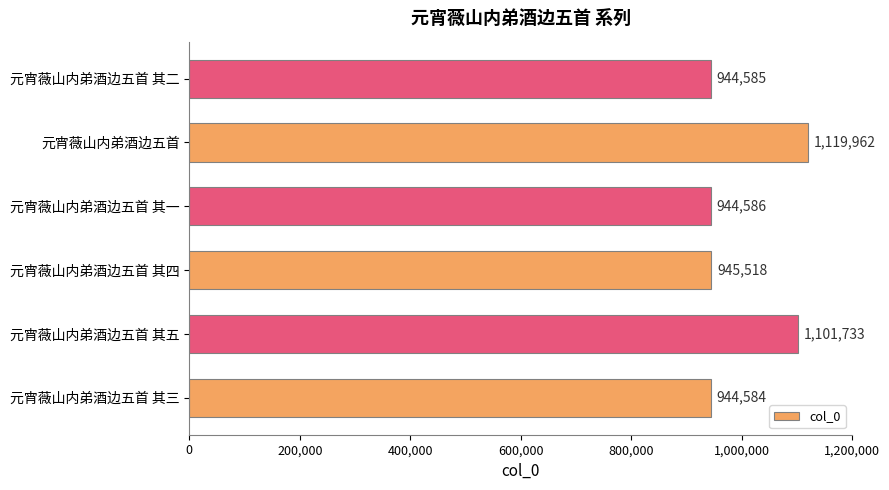

Approximately how many times larger is the value at 元宵薇山内弟酒边五首 compared to 元宵薇山内弟酒边五首 其二?

1.2